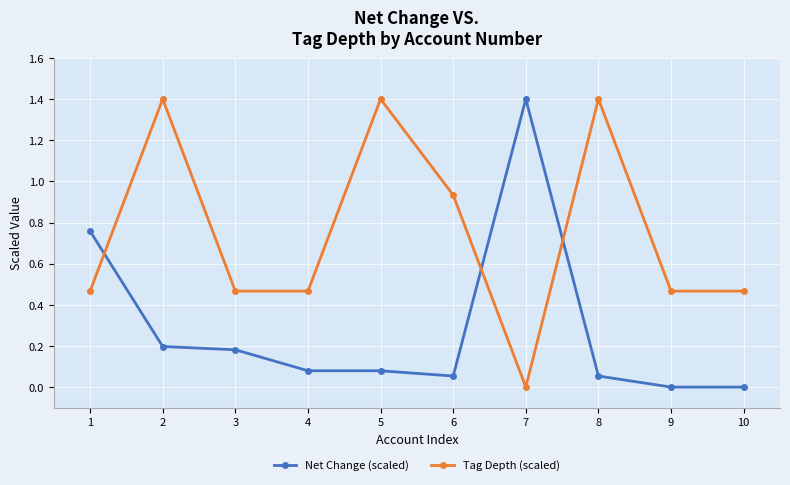

Between 1 and 6, which series saw the biggest shift?

Net Change (scaled)